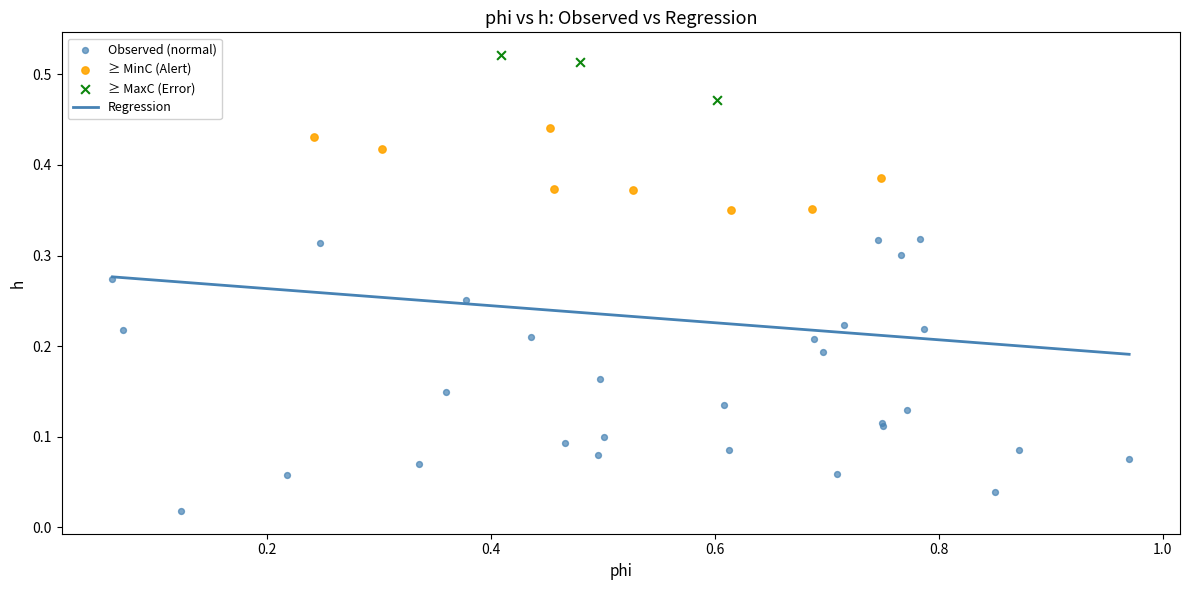

Which series has the largest Y range (max minus min)?

Observed (normal)